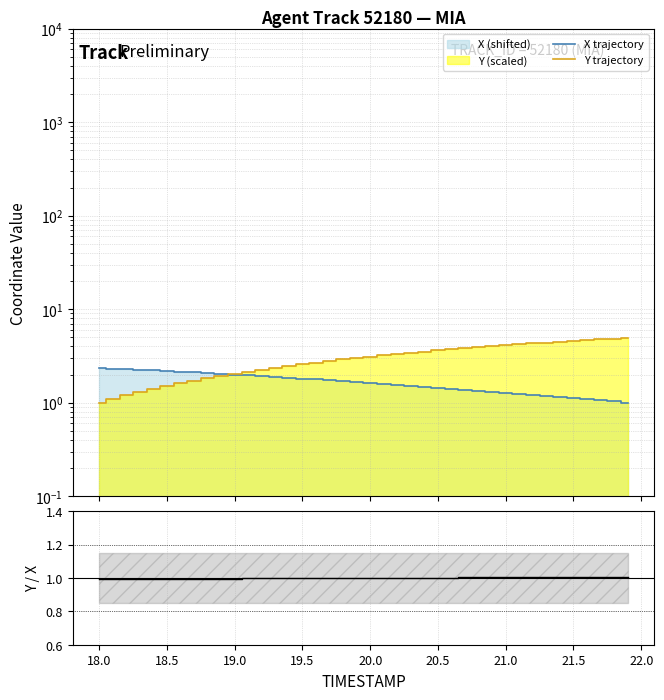

True or false: Y / X and Y trajectory intersect in this chart.

False